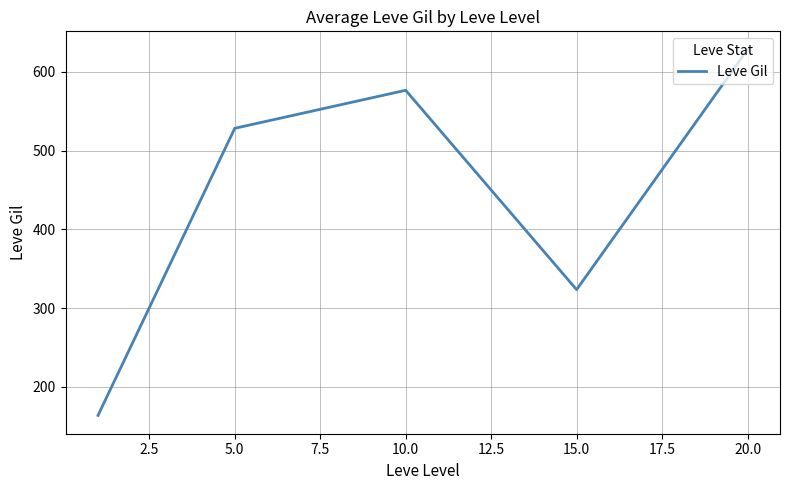

How many interior local peaks (higher than both neighbors) does the data have?

1